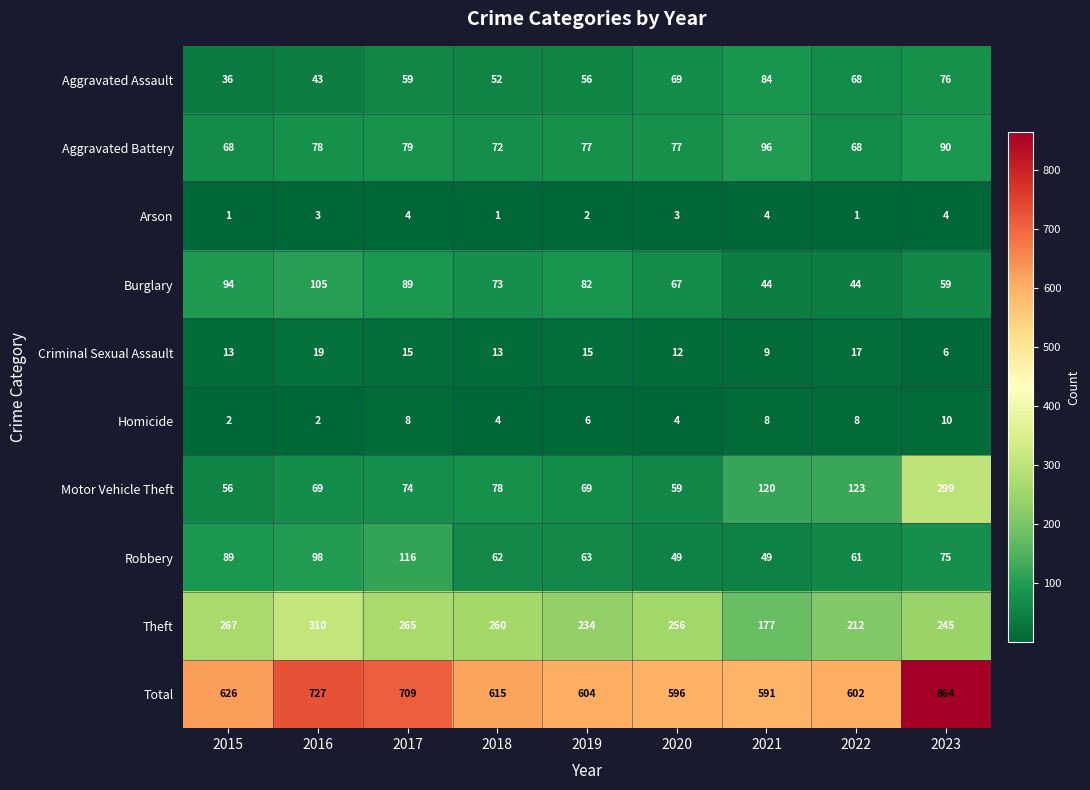

Which series has the largest total across all categories?

Total